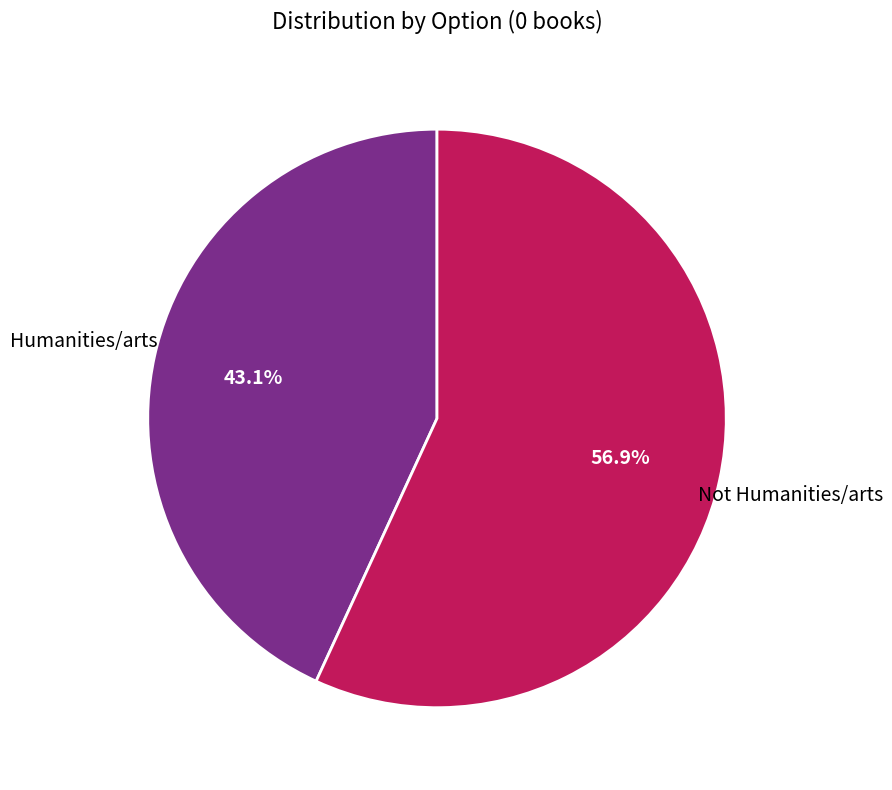

Is there a majority slice in this chart?

Yes